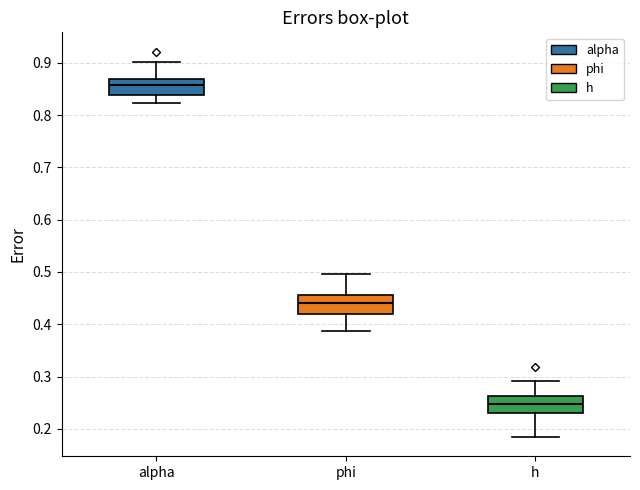

Reading left to right, transcribe this box plot: for each box, give where its median line is, the range the box spans, and where its two whiskers end, as read against the y-axis. The values are not printed on the chart, so give them approximately, as read against the axis.

alpha: median 0.86, box 0.84 to 0.87, whiskers 0.82 to 0.90
phi: median 0.44, box 0.42 to 0.46, whiskers 0.39 to 0.50
h: median 0.25, box 0.23 to 0.26, whiskers 0.18 to 0.29